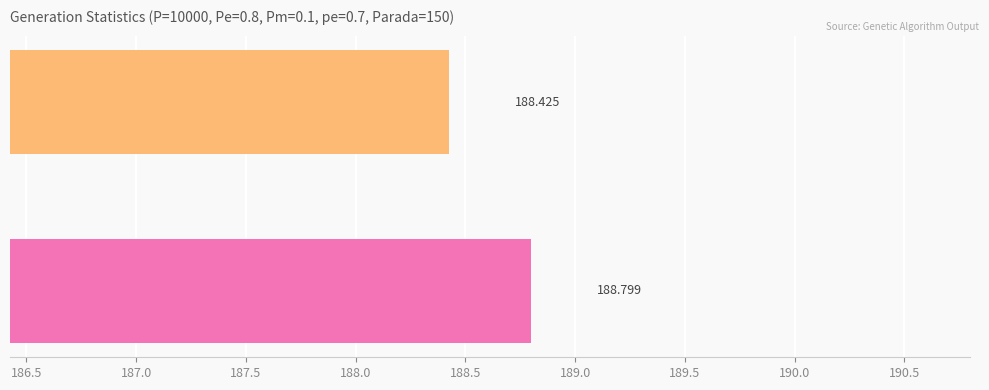

Are the bars grouped side by side (vs. stacked)?

No